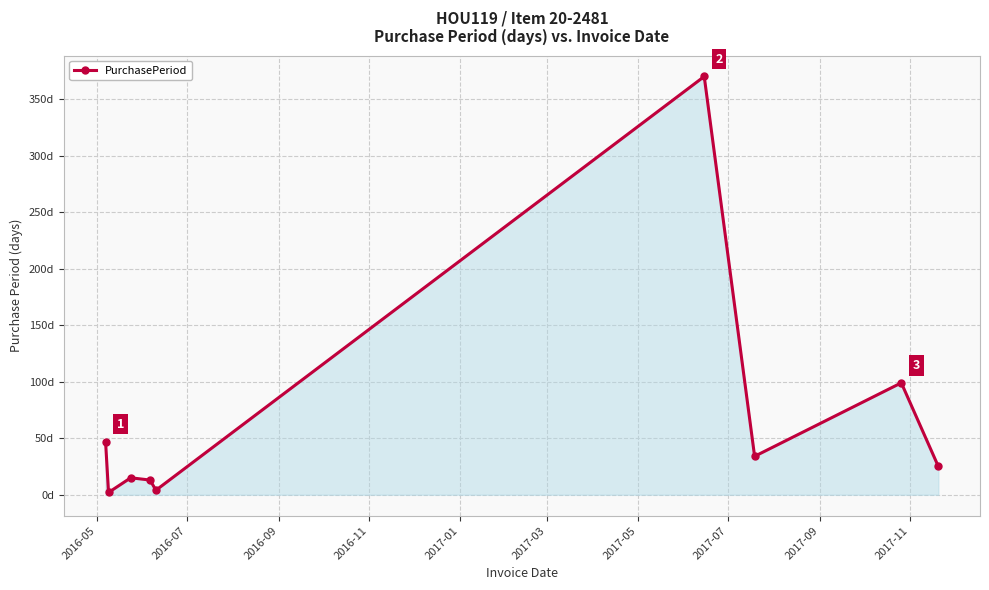

What is the sum of all values?

609